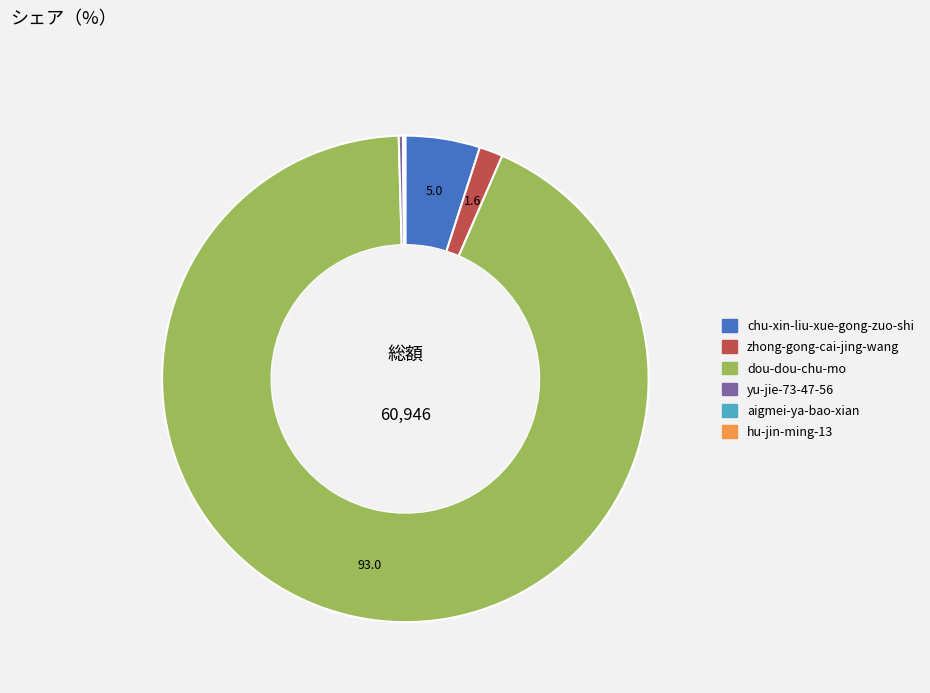

Which slice is the largest?

dou-dou-chu-mo